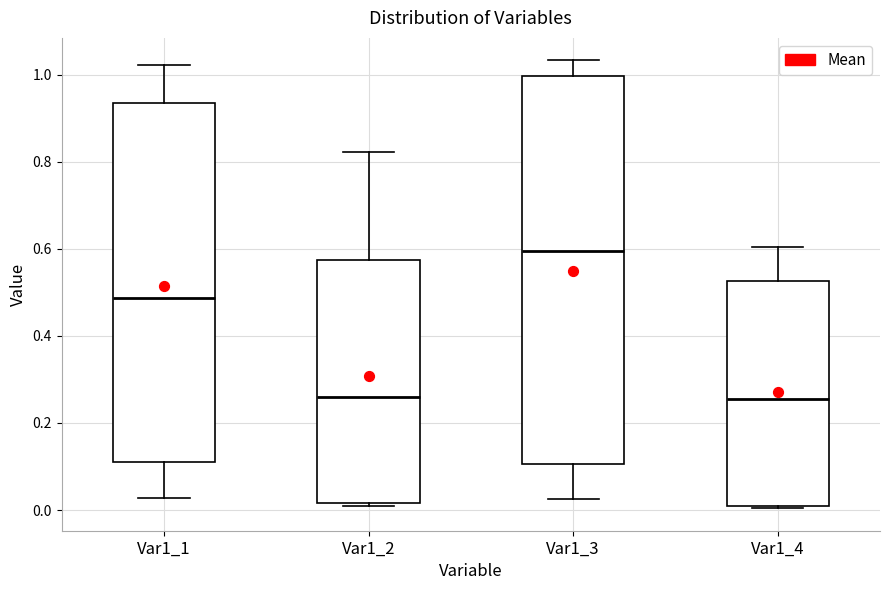

Reading left to right, transcribe this box plot: for each box, give where its median line is, the range the box spans, and where its two whiskers end, as read against the y-axis. The values are not printed on the chart, so give them approximately, as read against the axis.

Var1_1: median 0.48, box 0.10 to 0.94, whiskers 0.02 to 1.02
Var1_2: median 0.26, box 0.02 to 0.58, whiskers 0.00 to 0.82
Var1_3: median 0.60, box 0.10 to 1.00, whiskers 0.02 to 1.04
Var1_4: median 0.26, box 0.00 to 0.52, whiskers 0.00 to 0.60